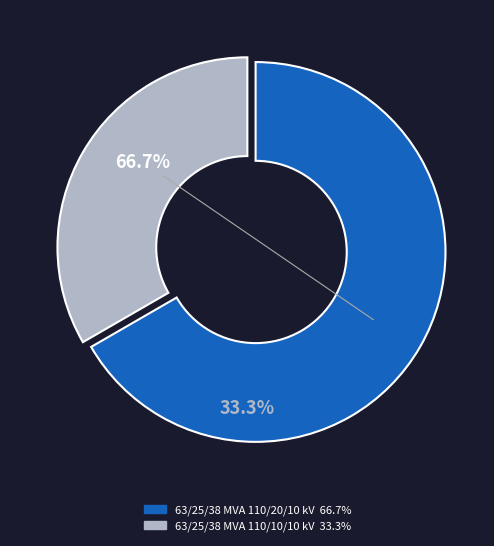

What is the smallest slice in the pie chart?

63/25/38 MVA 110/10/10 kV